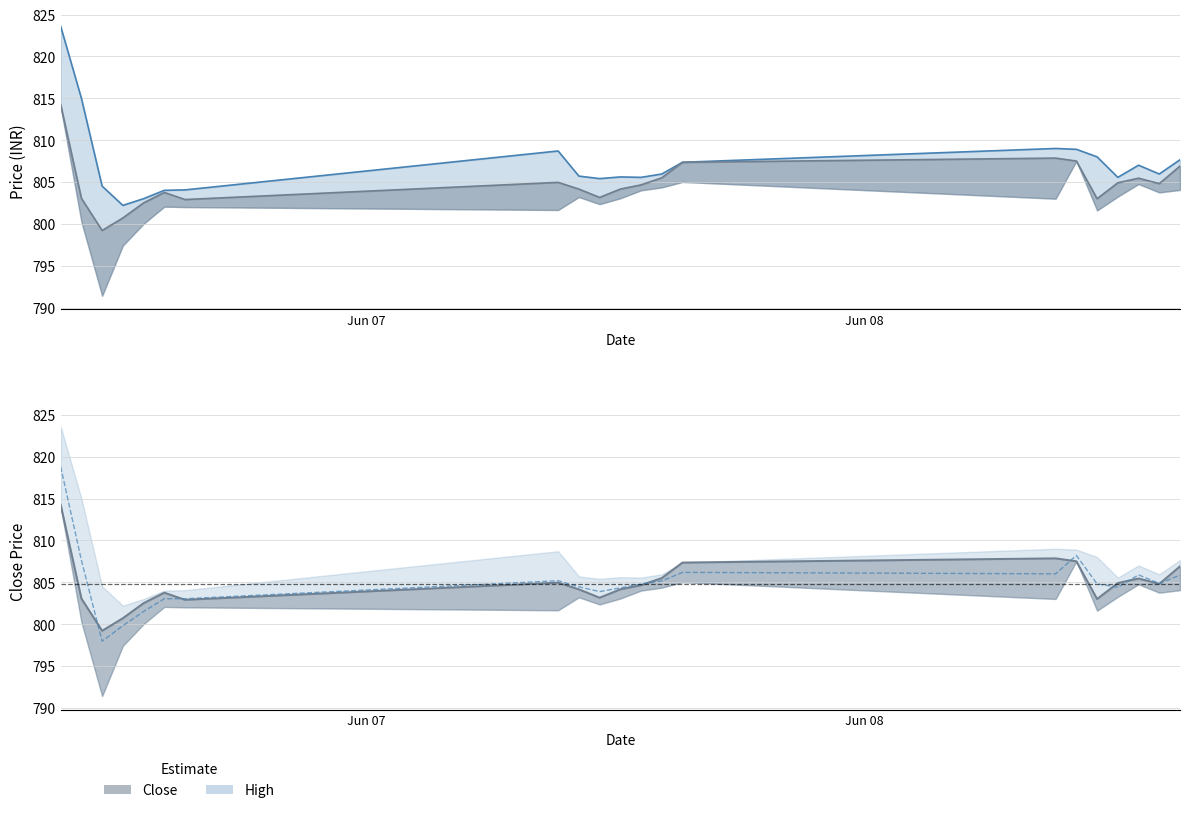

At which label is High closest to 812?

2023-06-06 10:15